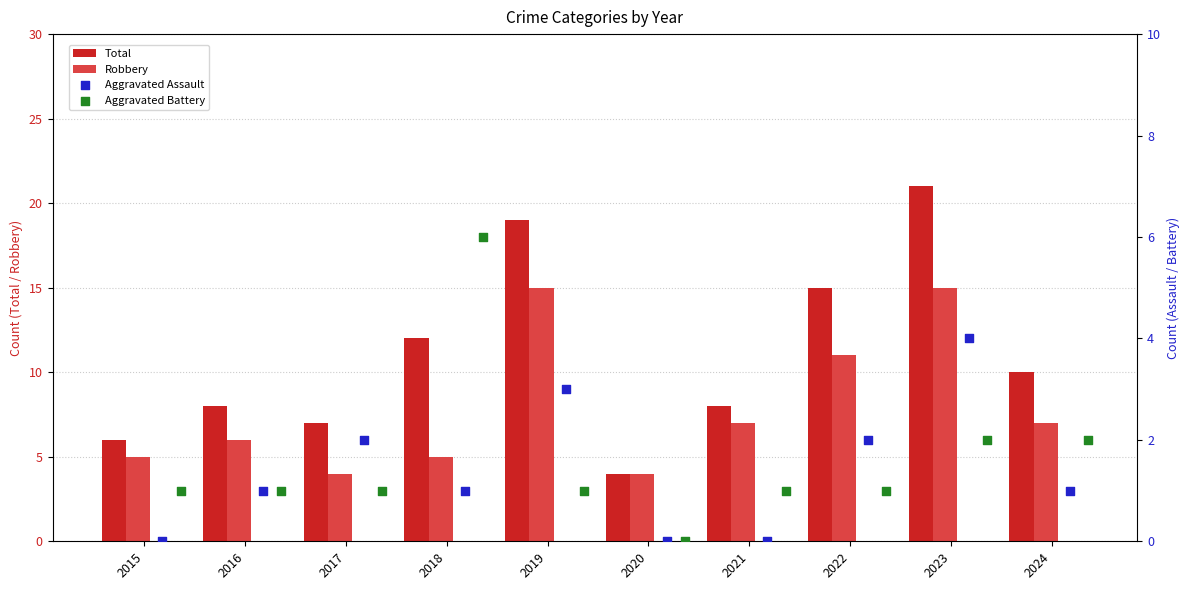

Which series contains the highest Y value?

Total